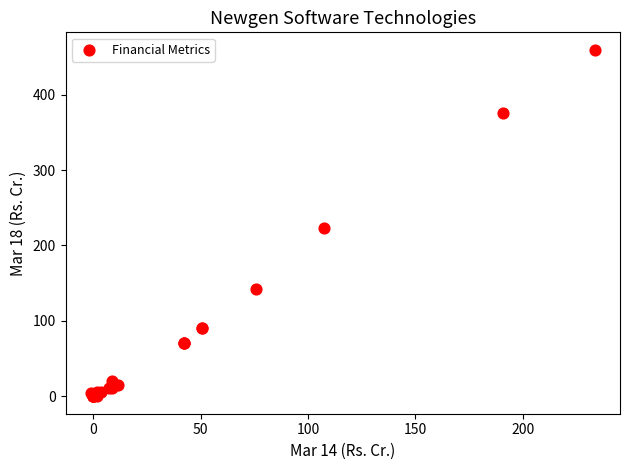

What Y value in the scatter plot is closest to 229?

222.9